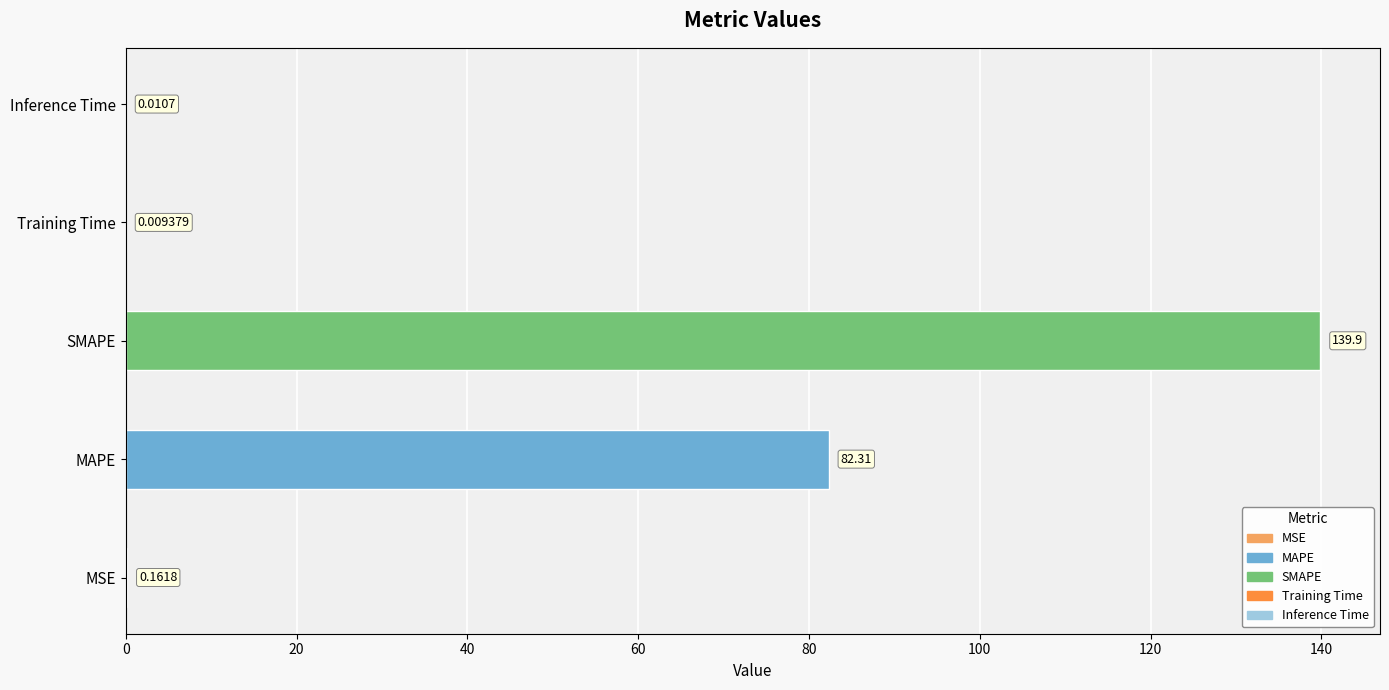

What is the greatest value displayed?

139.9